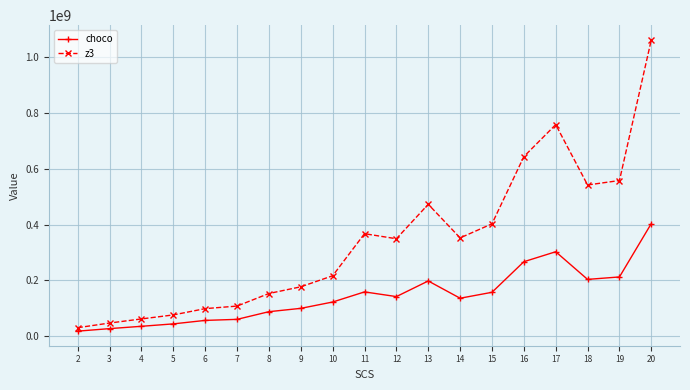

What is the approximate value of choco at 3?

26896045.7